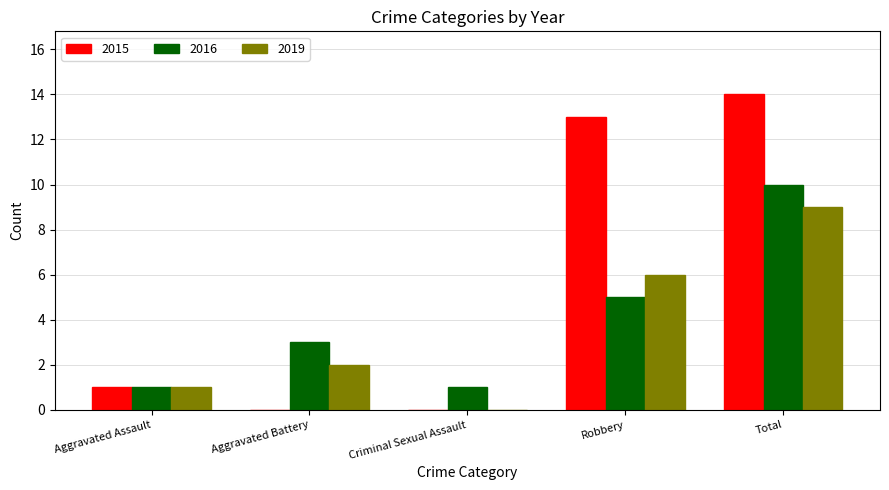

The value of 2016 at Total is 10. True or false?

True